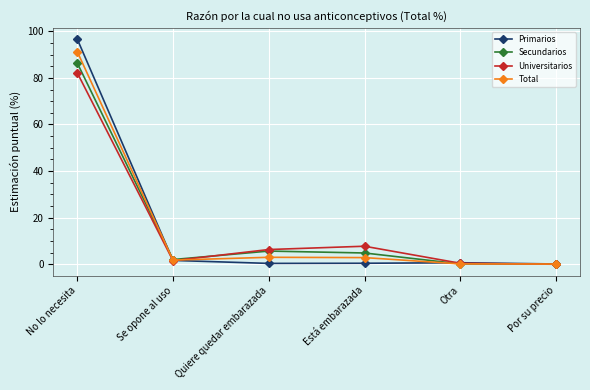

True or false: Total has more than 2 interior local peaks.

False